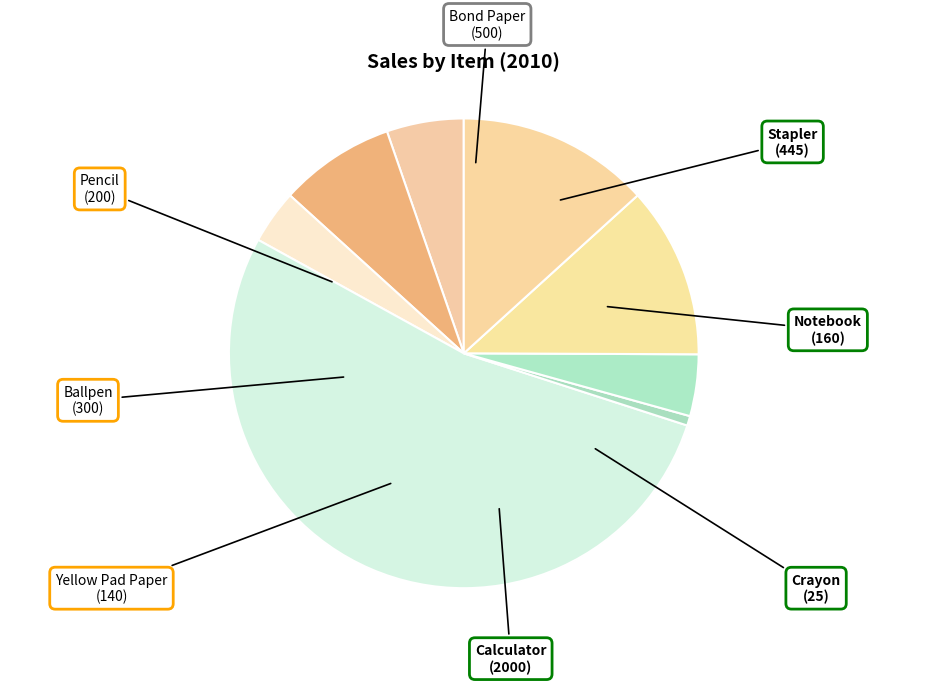

Is the sum of Bond Paper and Yellow Pad Paper greater than half?

No